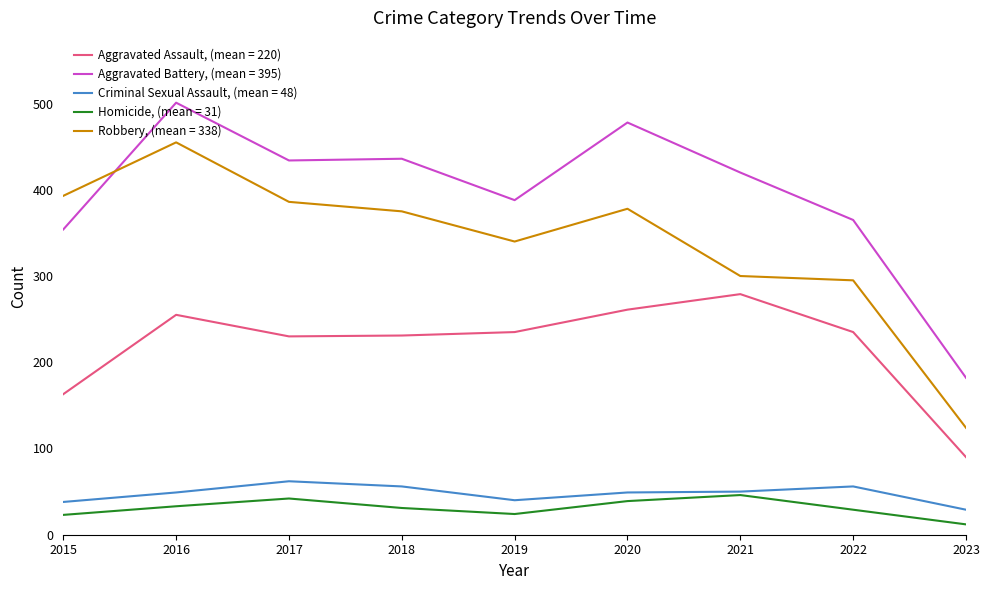

What is the minimum value shown in the chart?

12